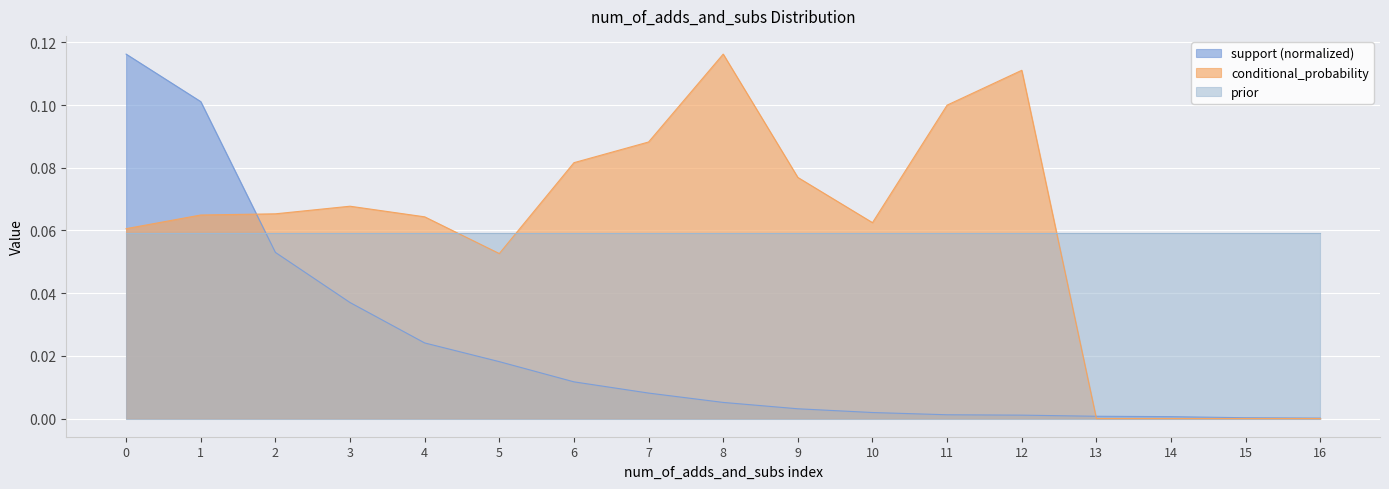

Which category has the highest value in the conditional_probability series?

8